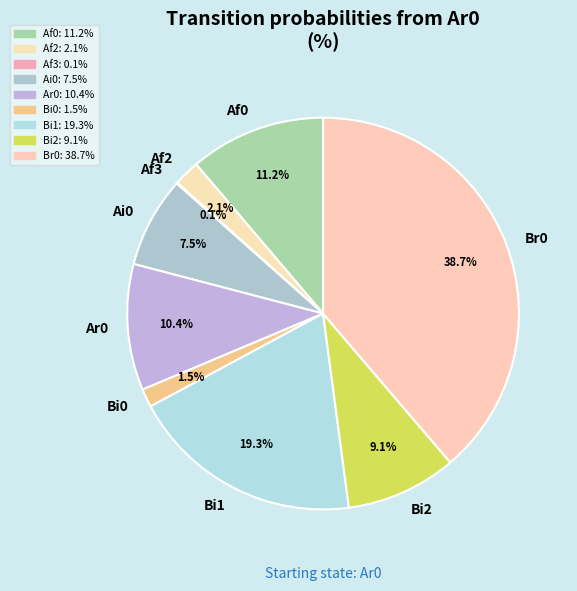

Is the sum of Af2 and Bi0 greater than half?

No